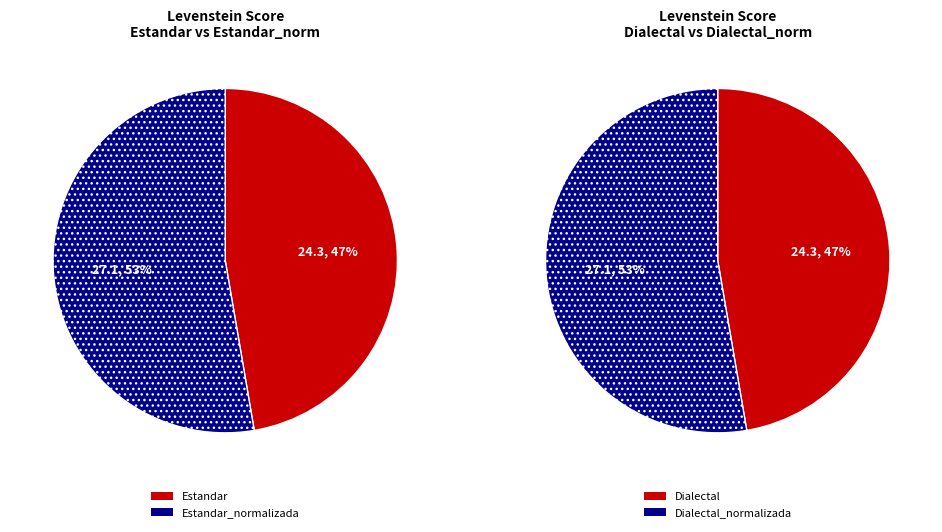

What is the ratio of the value at Dialectal_normalizada to the value at Estandar_normalizada?

1.0